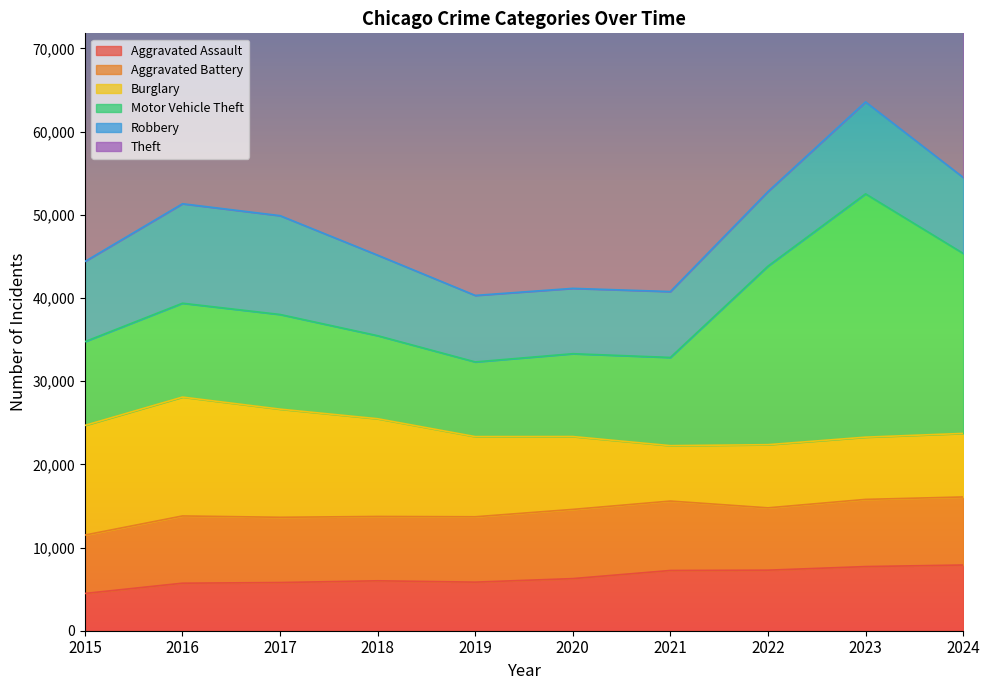

What is the sum of all Theft values?

566540